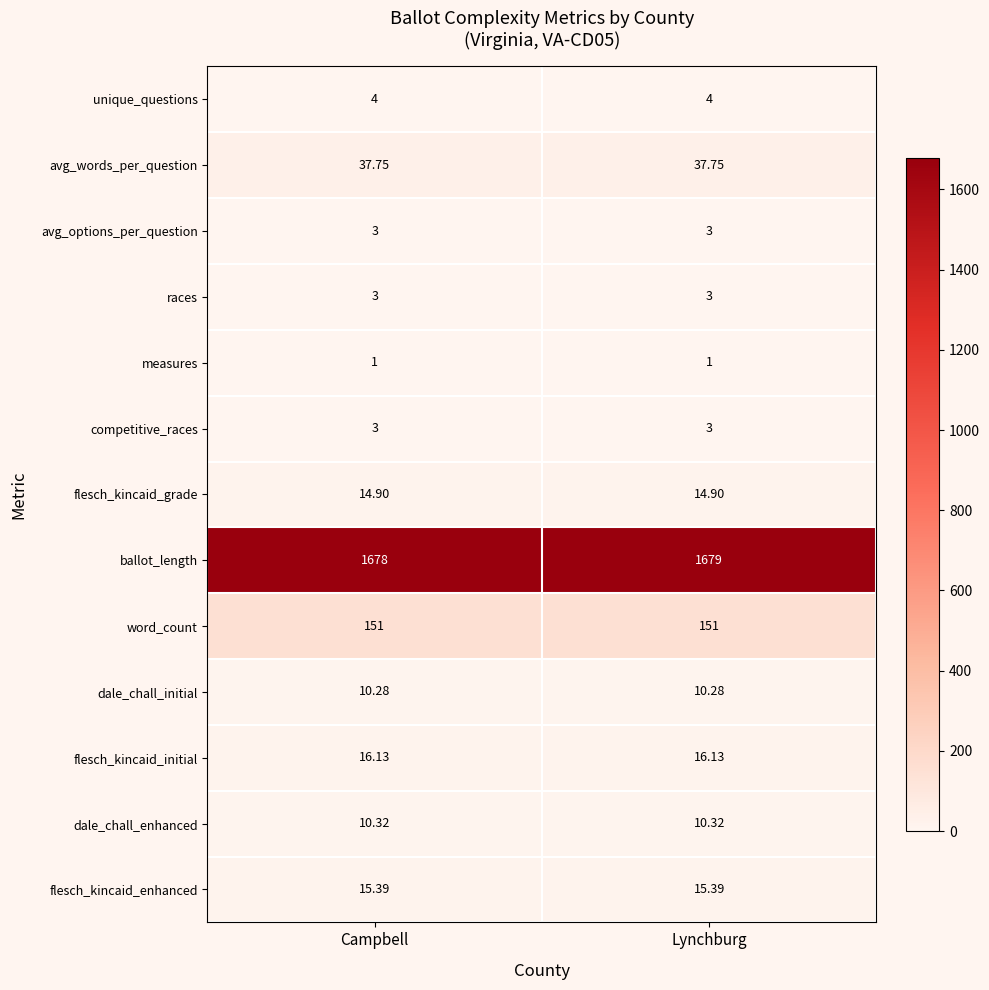

Which category has the highest value across all series?

Lynchburg